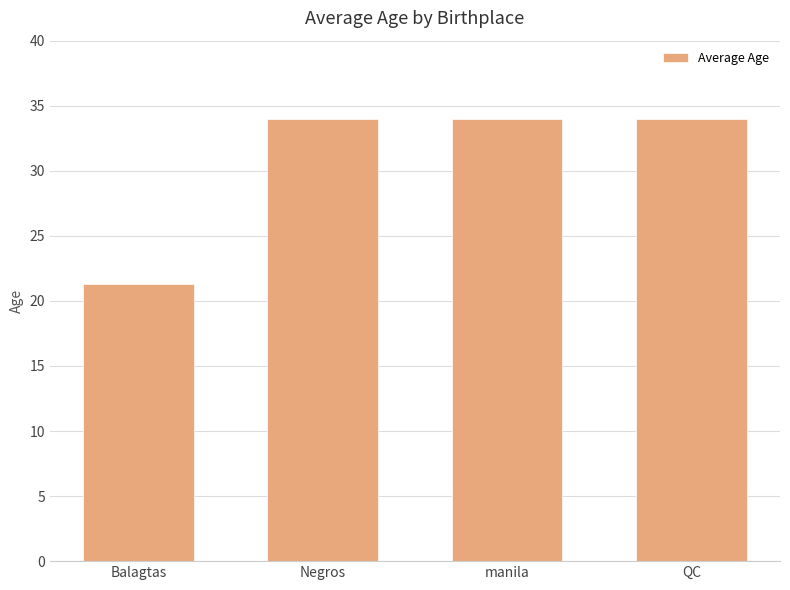

Reading left to right, transcribe all the data shown in this chart.

Balagtas=21.3	Negros=34.0	manila=34.0	QC=34.0